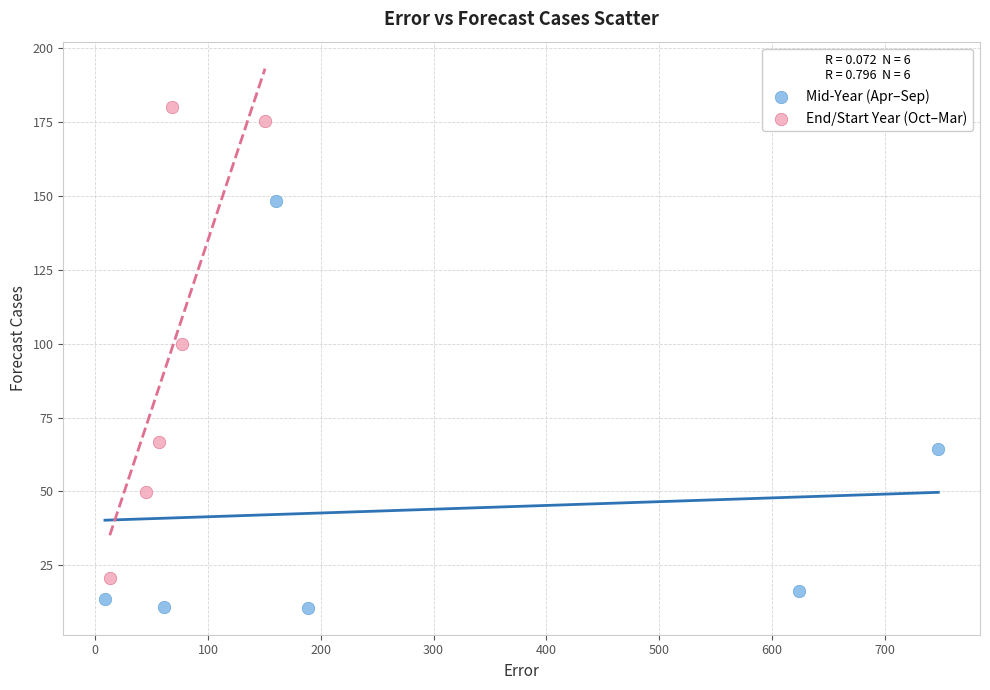

Which series has the largest Y range (max minus min)?

End/Start Year (Oct–Mar)